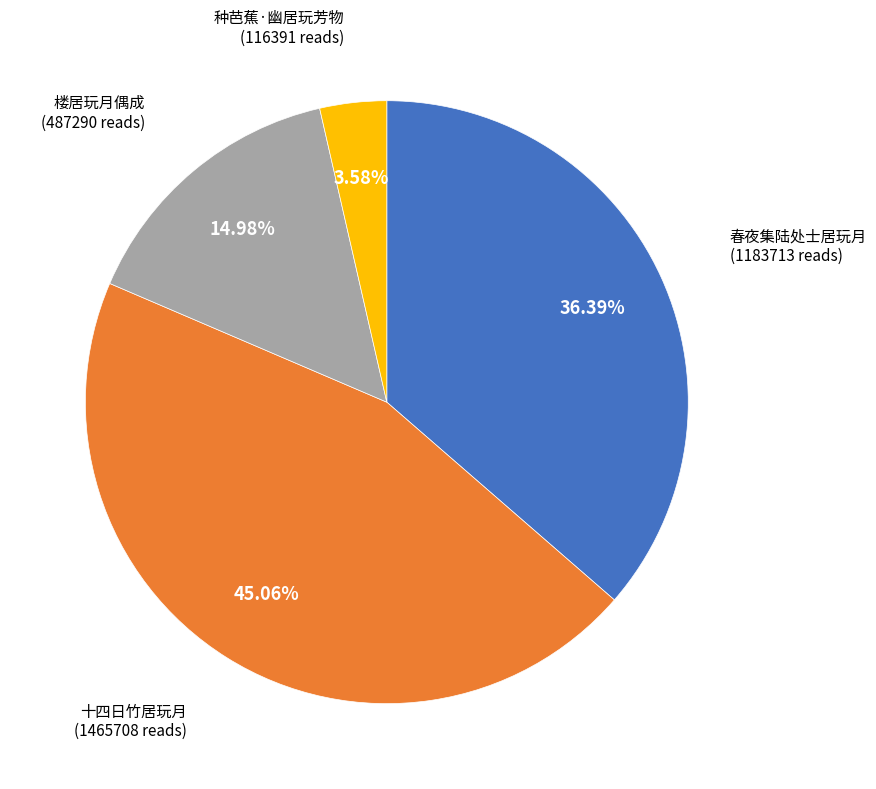

Is there a majority slice in this chart?

No